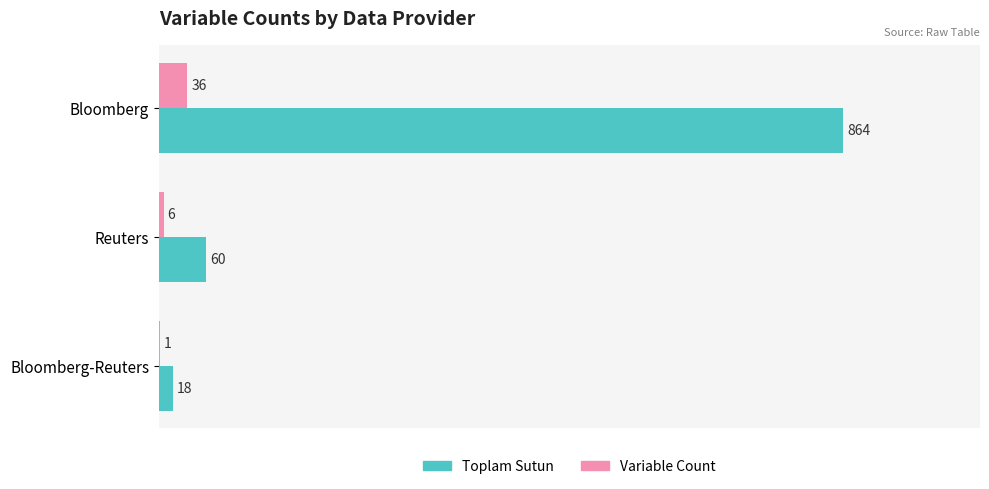

At which label is Toplam Sutun closest to 441?

Reuters